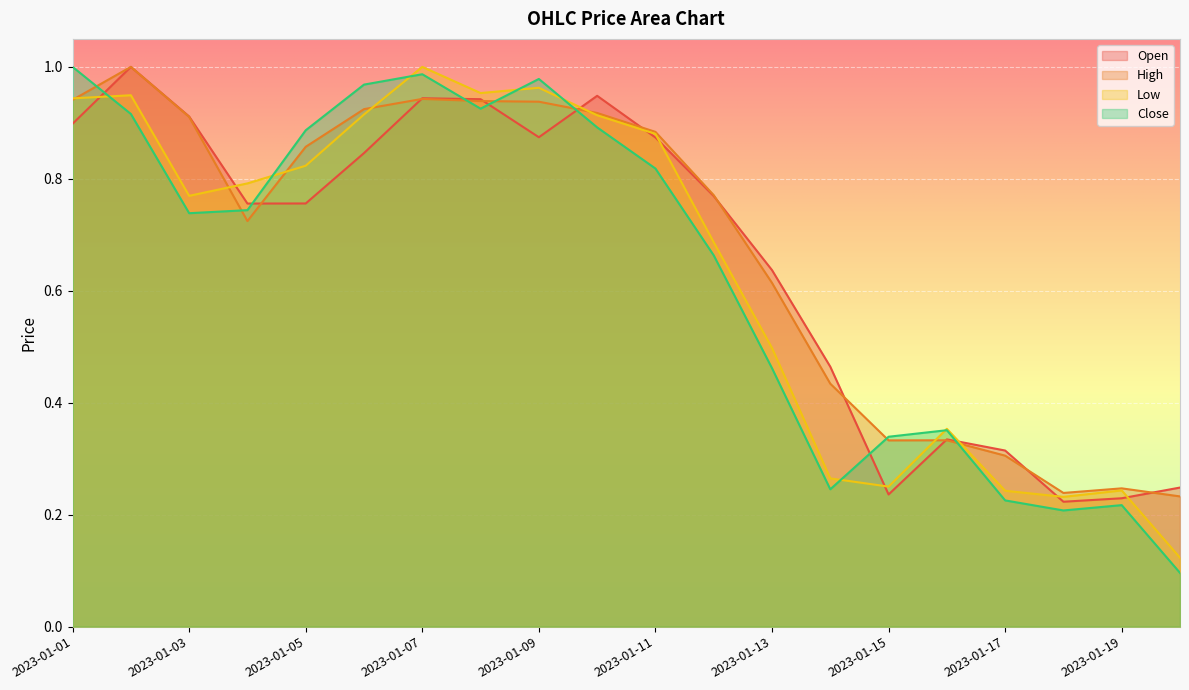

Is it true that Open equals 0.9 at 2023-01-09?

True